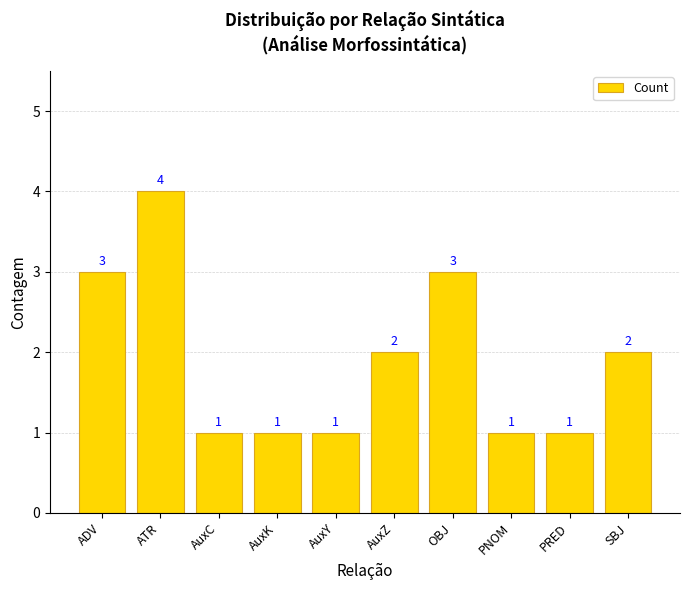

What is the greatest value displayed?

4